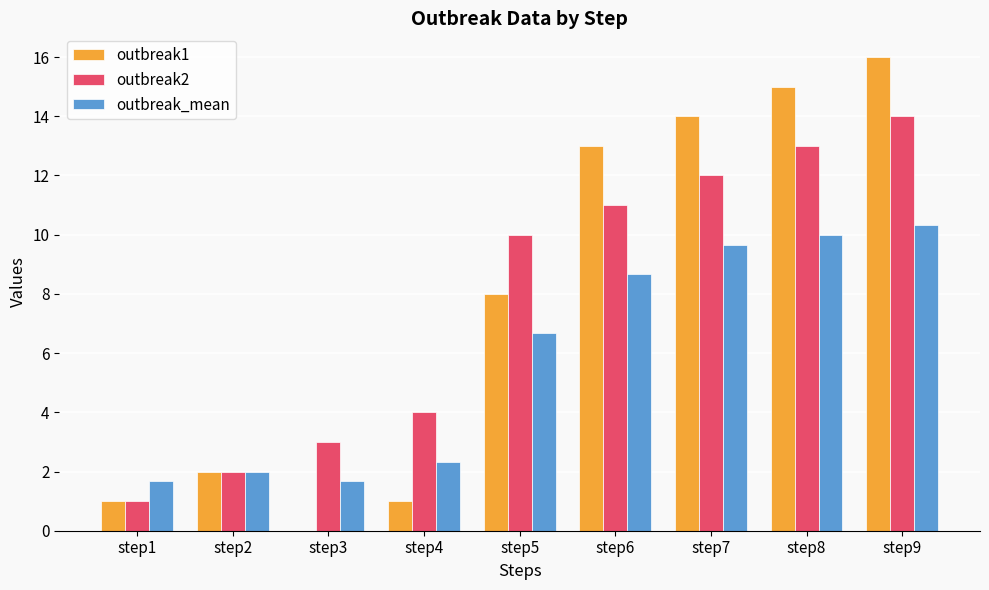

How many distinct data groups are displayed?

3